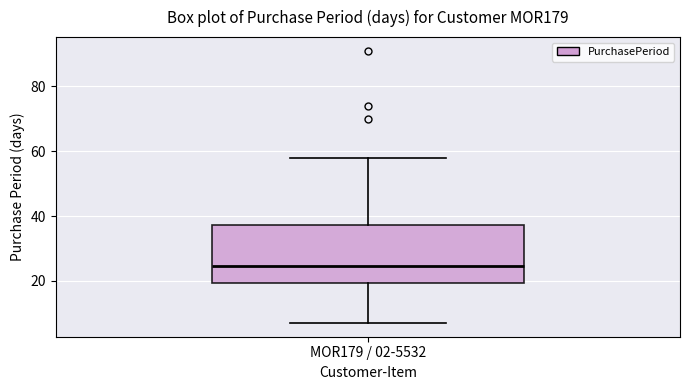

Where does the lower whisker of the box for MOR179 / 02-5532 end on the y-axis? The values are not printed on the chart, so give them approximately, as read against the axis.

8